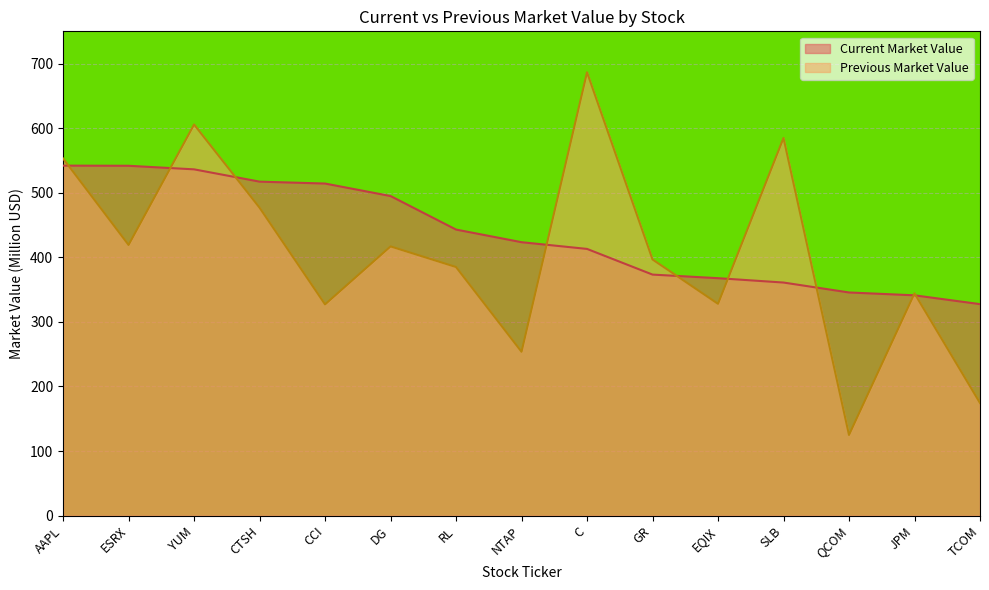

Rank the series at TCOM from lowest to highest value.

Previous Market Value, Current Market Value